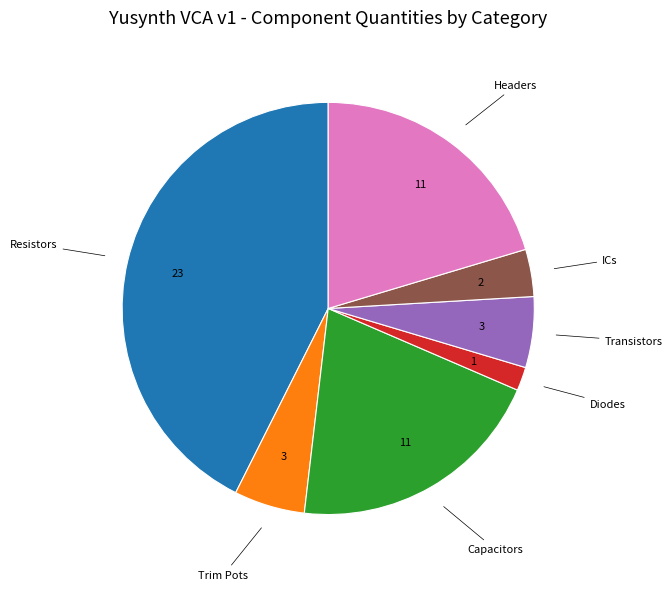

Does any single category account for the majority?

No